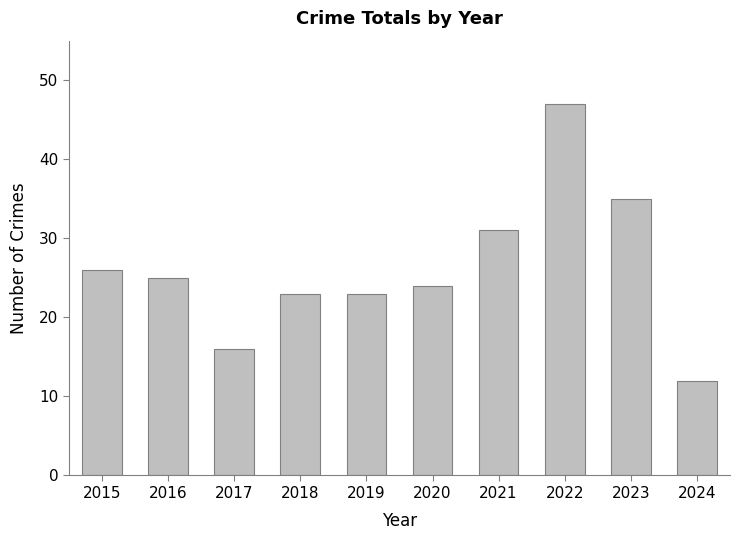

What is the sum of all values?

262